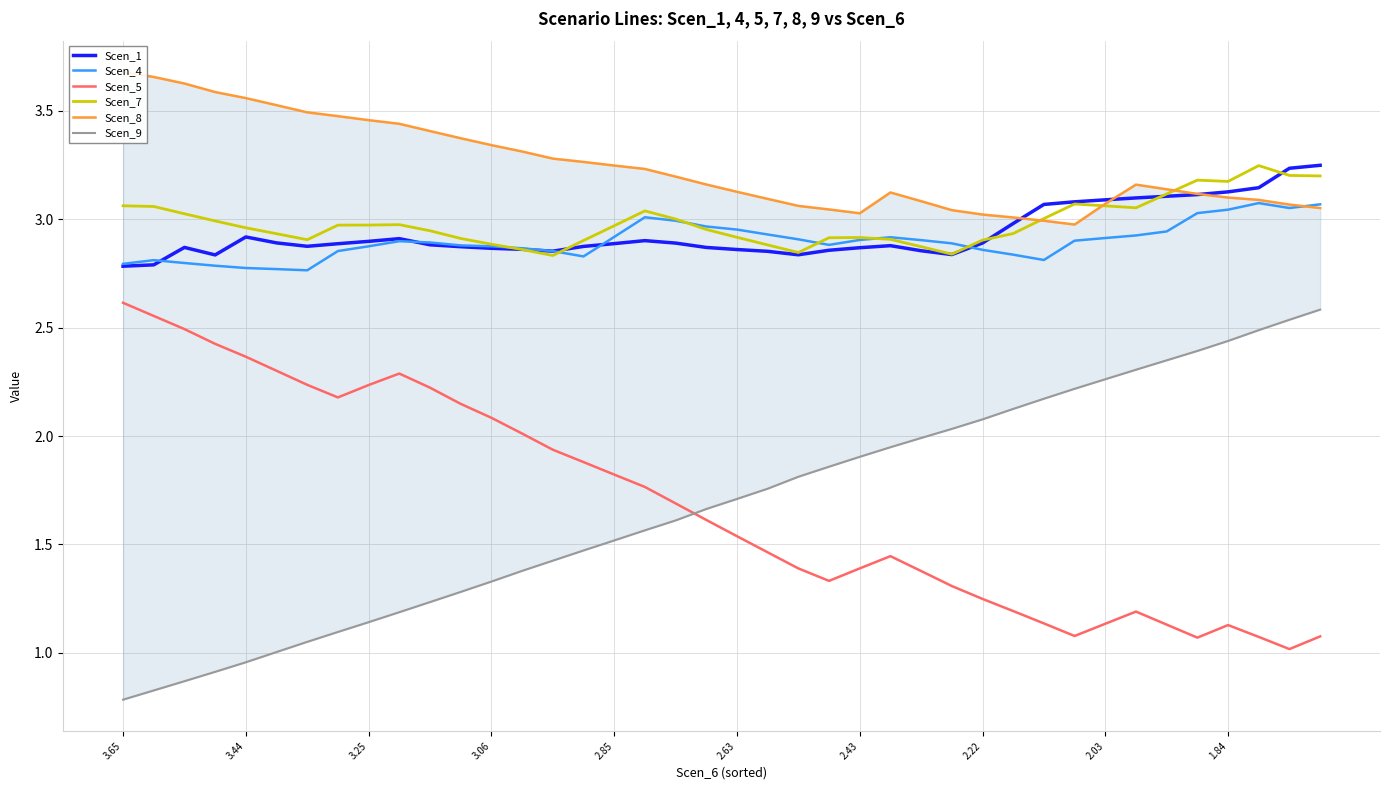

Which category has the highest value across all series?

3.65